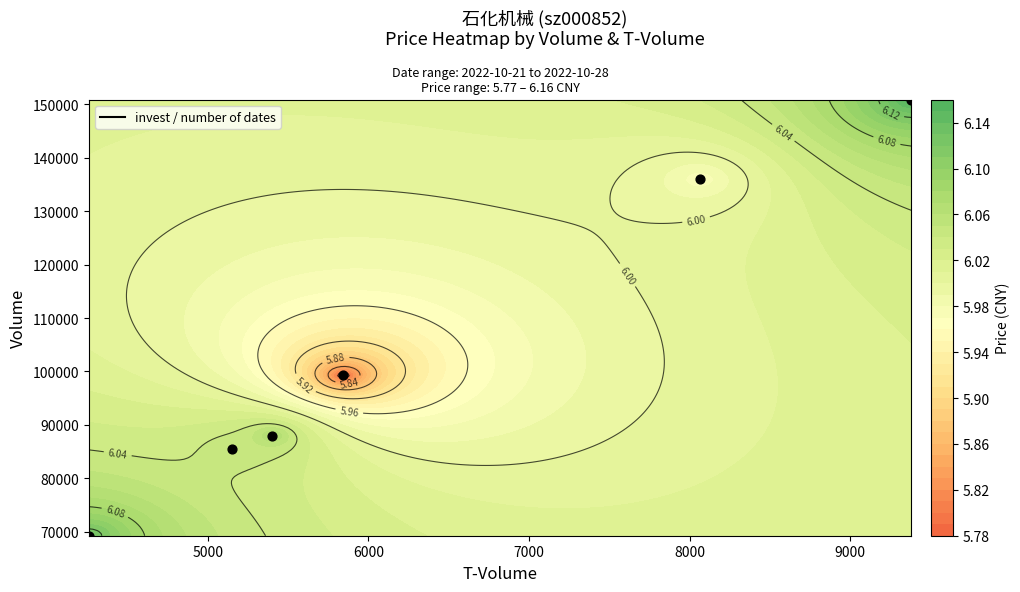

What is the difference between the maximum and minimum values?

81620